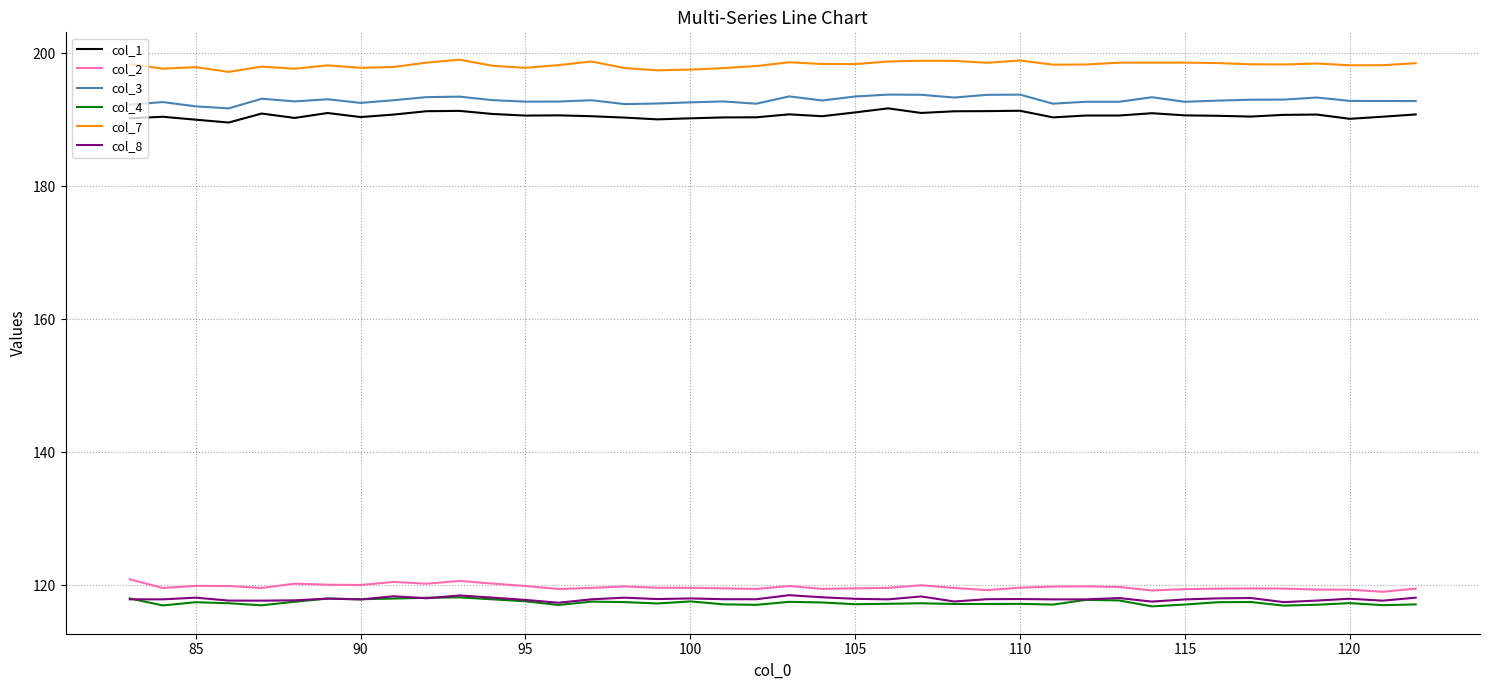

True or false: col_1 has more than 0 points higher than both neighbors.

True